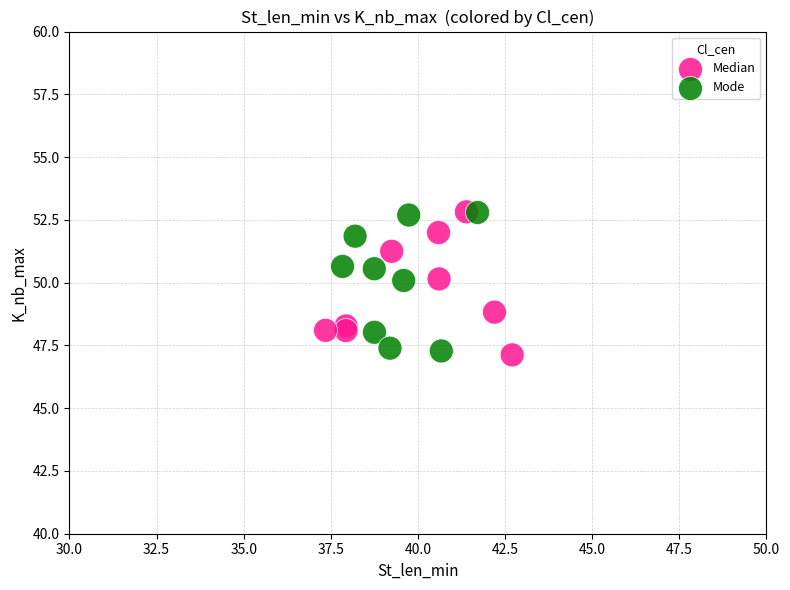

What are all the series names shown in the legend?

Median, Mode